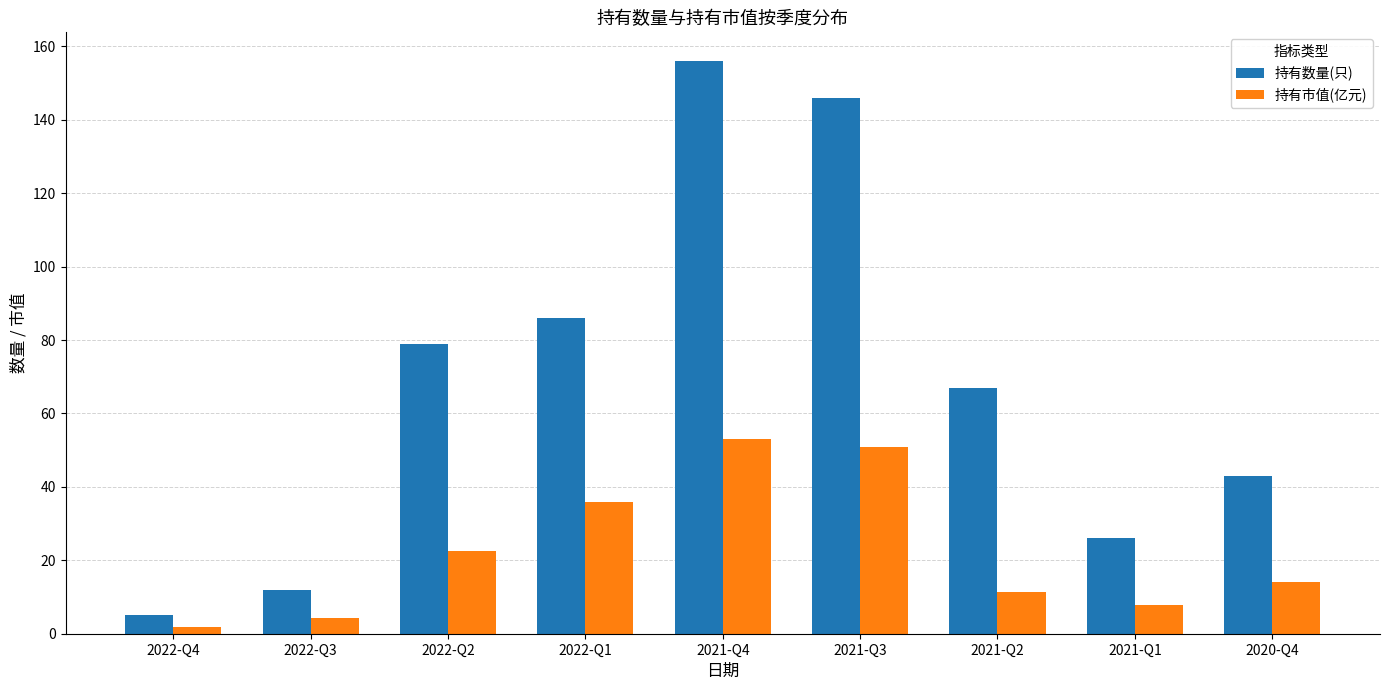

Which series has the largest total across all categories?

持有数量(只)